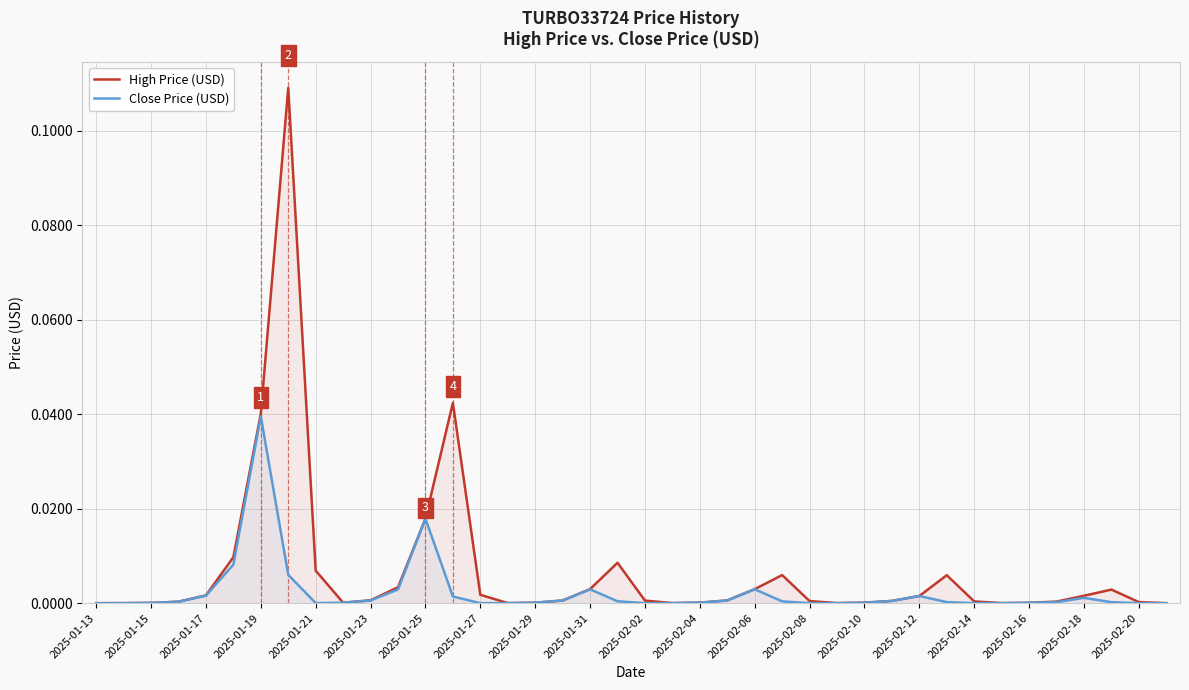

At which category does the chart reach its minimum across all series?

2025-01-13